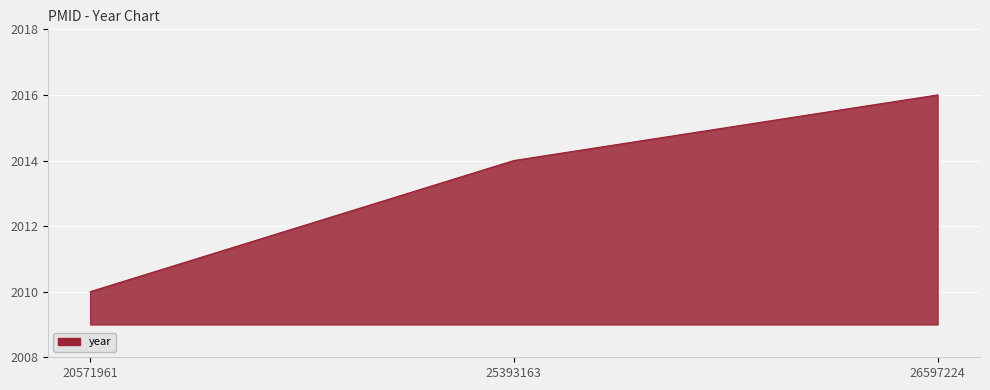

Count the values in the range 2010 to 2016.

3